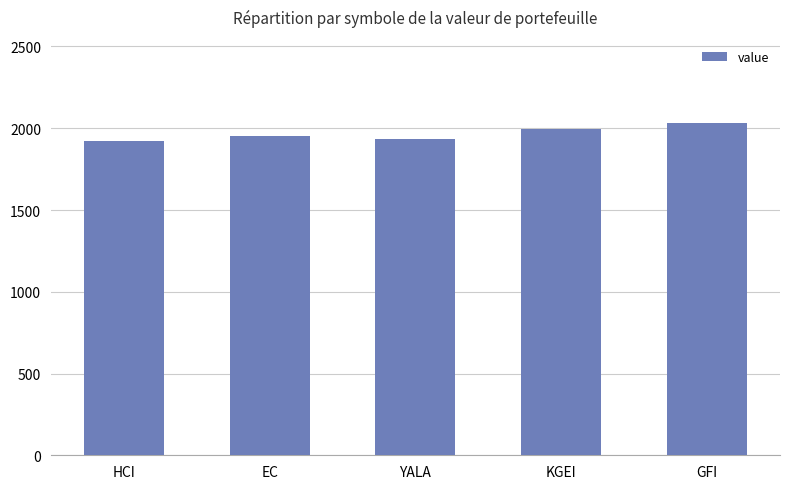

The value at EC is 562.3. True or false?

False